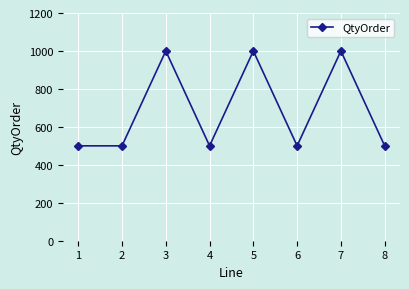

How many points are higher than both their immediate neighbors (excluding endpoints)?

3